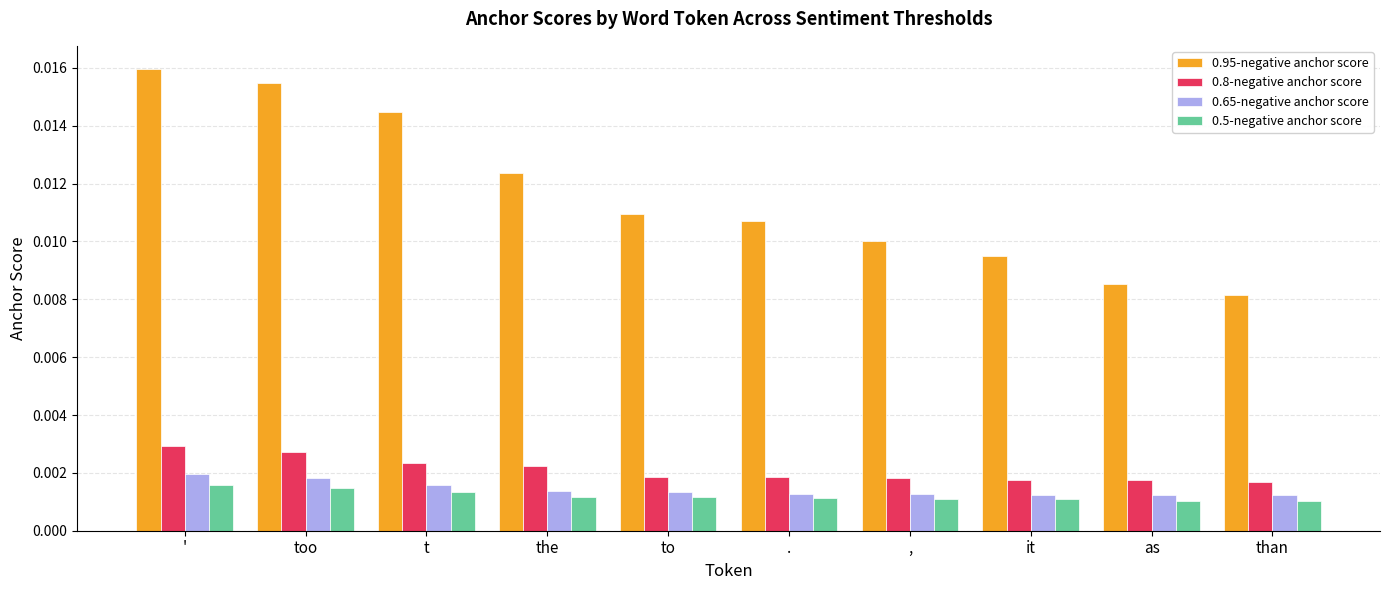

Are the bars horizontal?

No